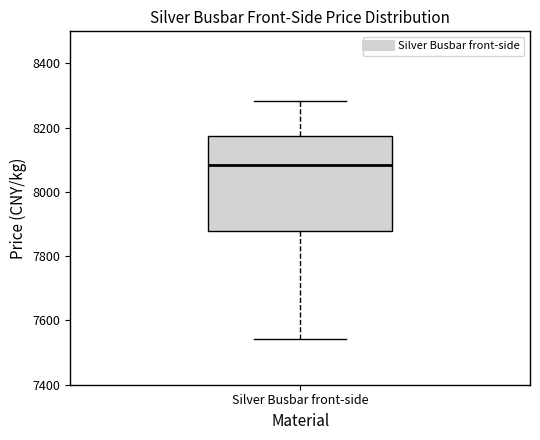

Transcribe this box plot: give where the median line is, the range the box spans, and where the two whiskers end, as read against the y-axis. The values are not printed on the chart, so give them approximately, as read against the axis.

median 8080, box 7880 to 8180, whiskers 7540 to 8280